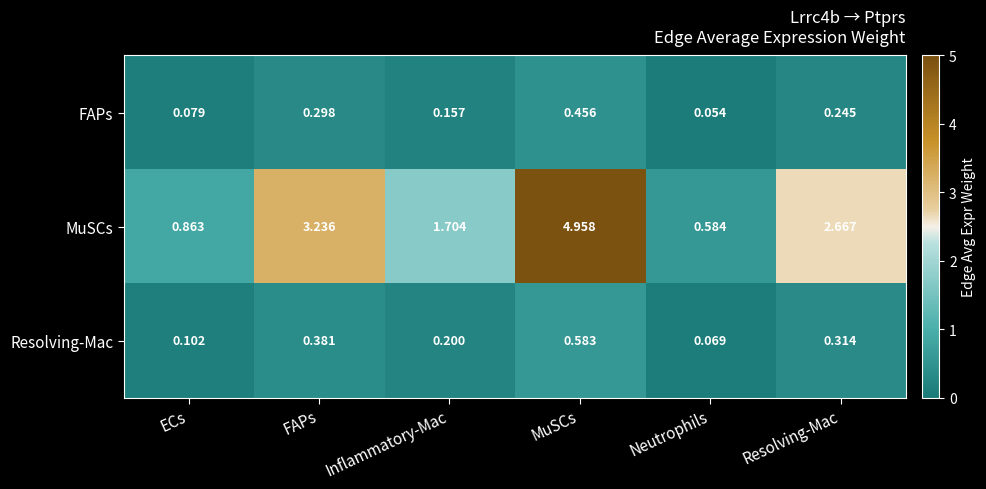

Which category has the highest value in the Resolving-Mac series?

MuSCs